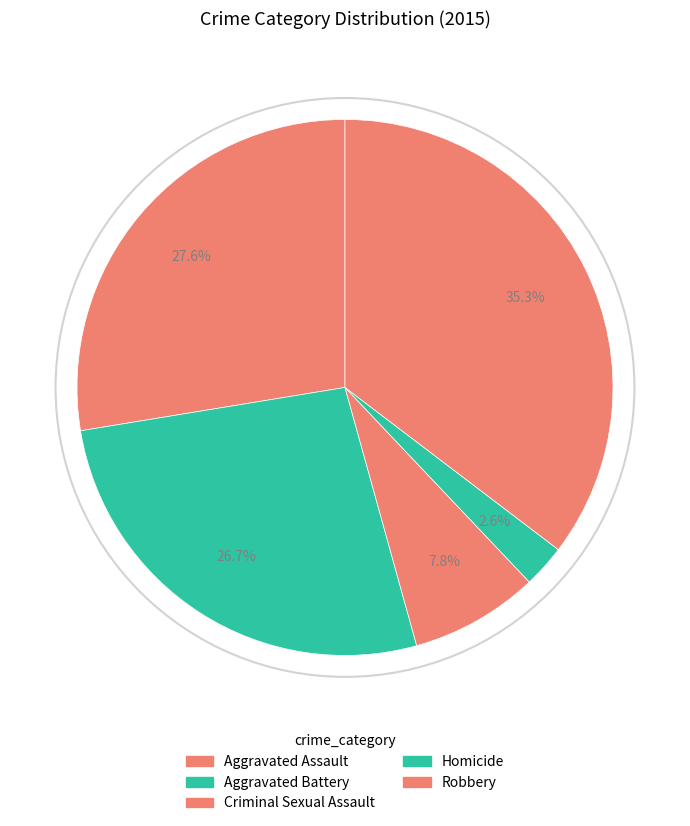

What percentage is the Aggravated Assault slice, to the nearest percent?

28%